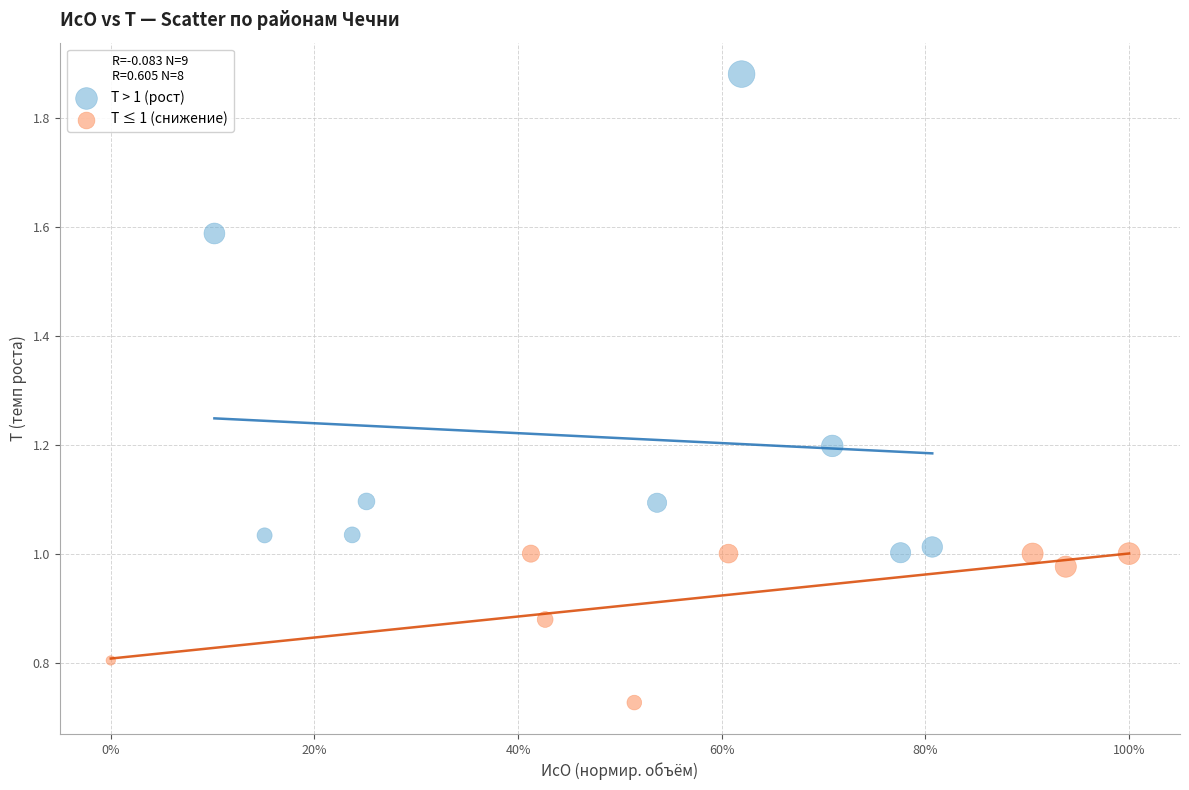

What are all the series names shown in the legend?

Т > 1 (рост), Т ≤ 1 (снижение)